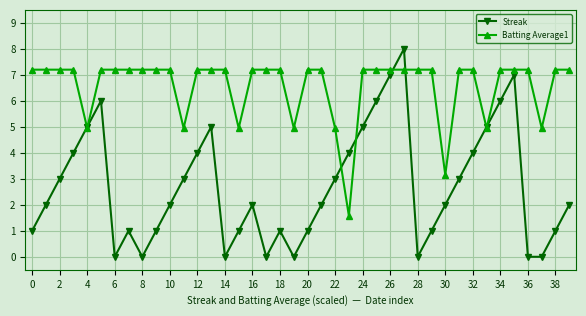

What are all the series names shown in the legend?

Streak, Batting Average1